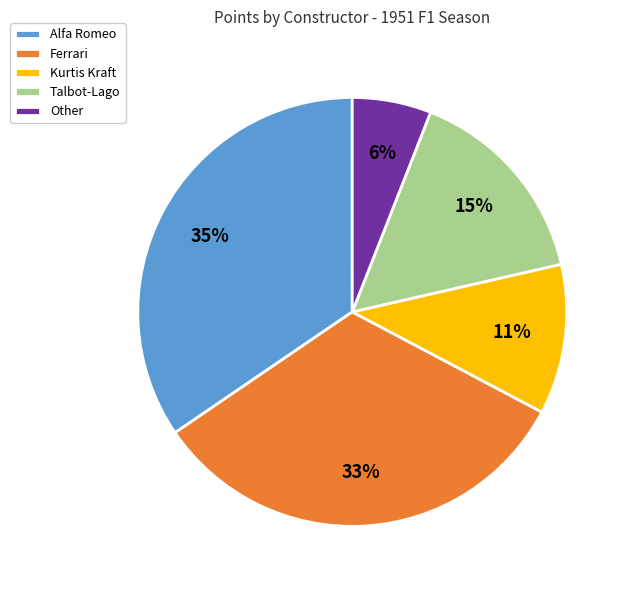

Between Alfa Romeo and Ferrari, which is larger?

Alfa Romeo